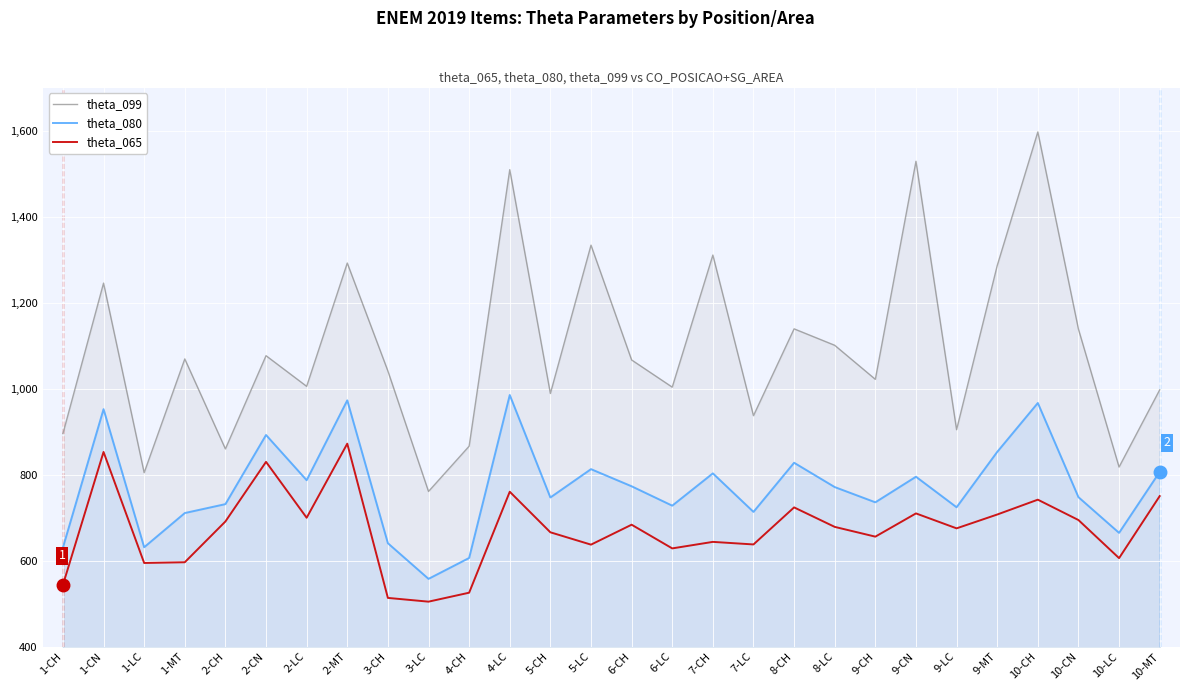

What is the approximate value of theta_099 at 8-CH?

1138.9